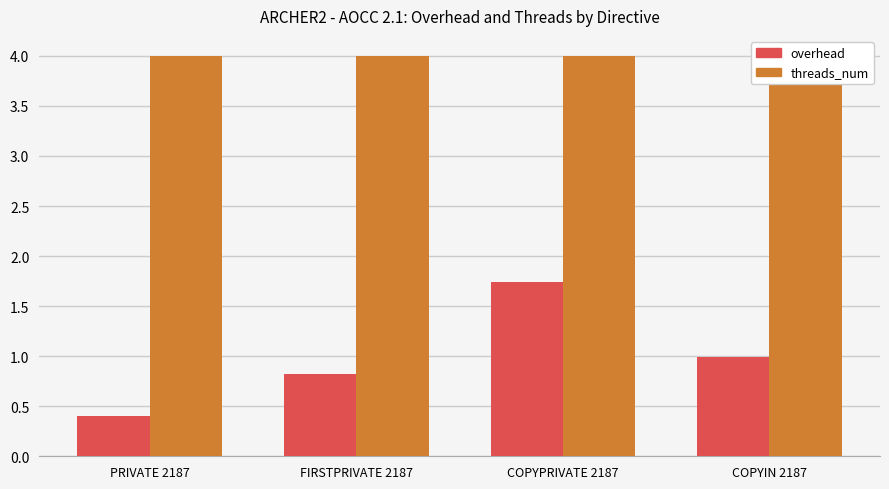

What is the sum of the threads_num values at COPYIN 2187 and PRIVATE 2187?

8.0